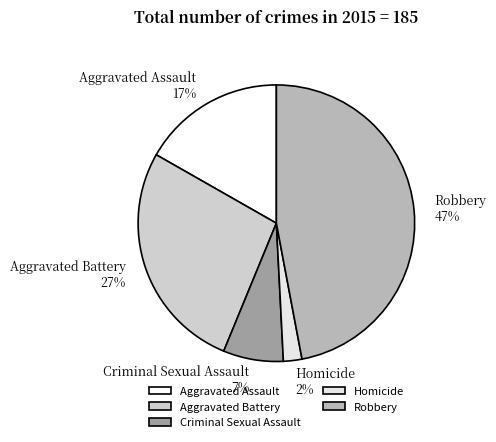

Is Robbery the majority of the pie?

No